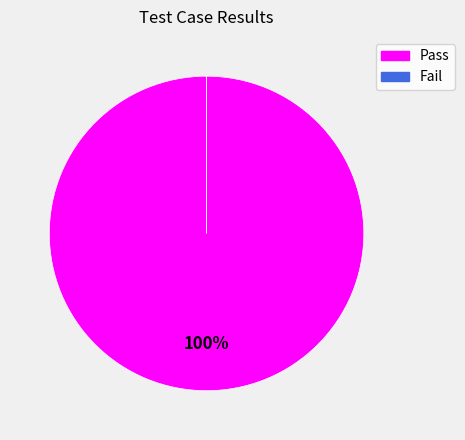

Is there a majority slice in this chart?

Yes